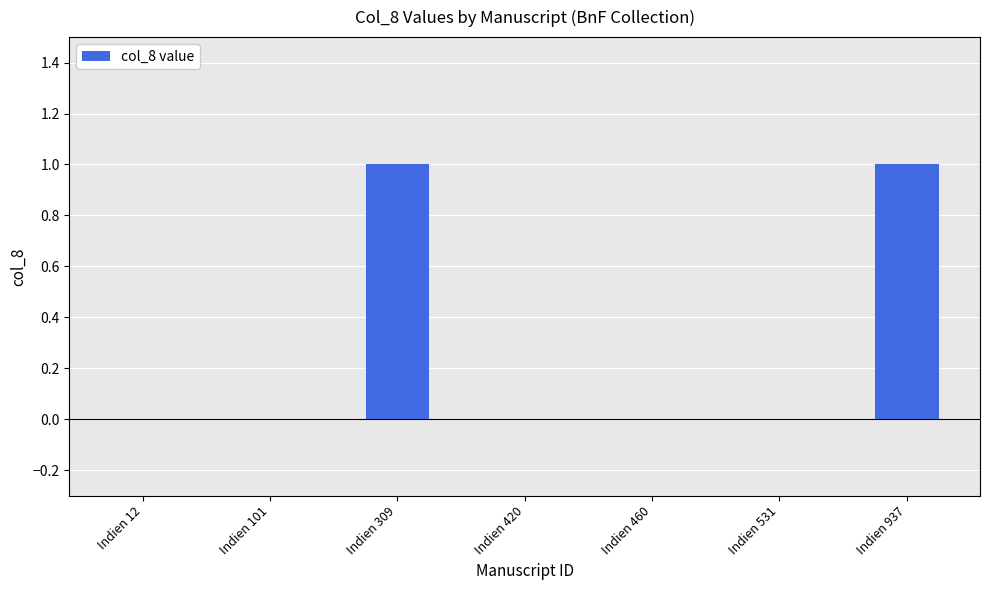

True or false: the data shows 0 at Indien 101.

True